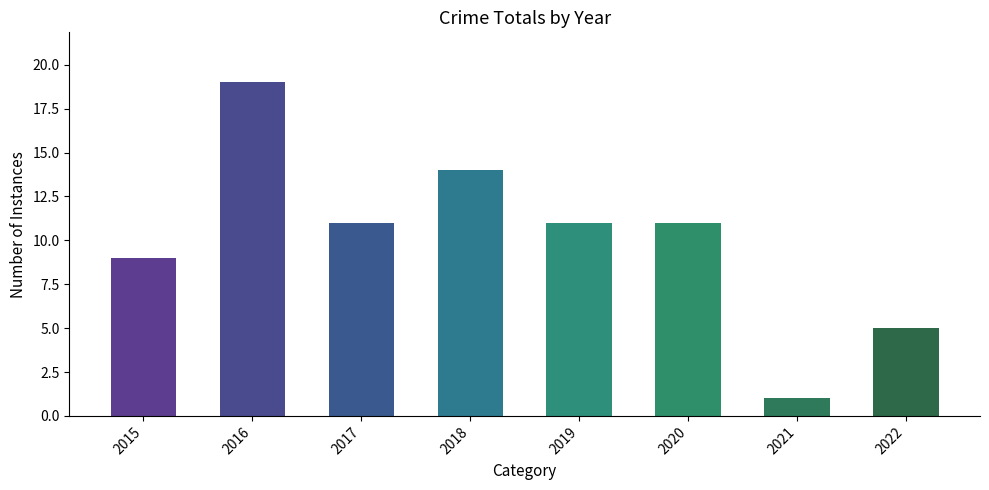

Does the chart contain stacked bars?

No